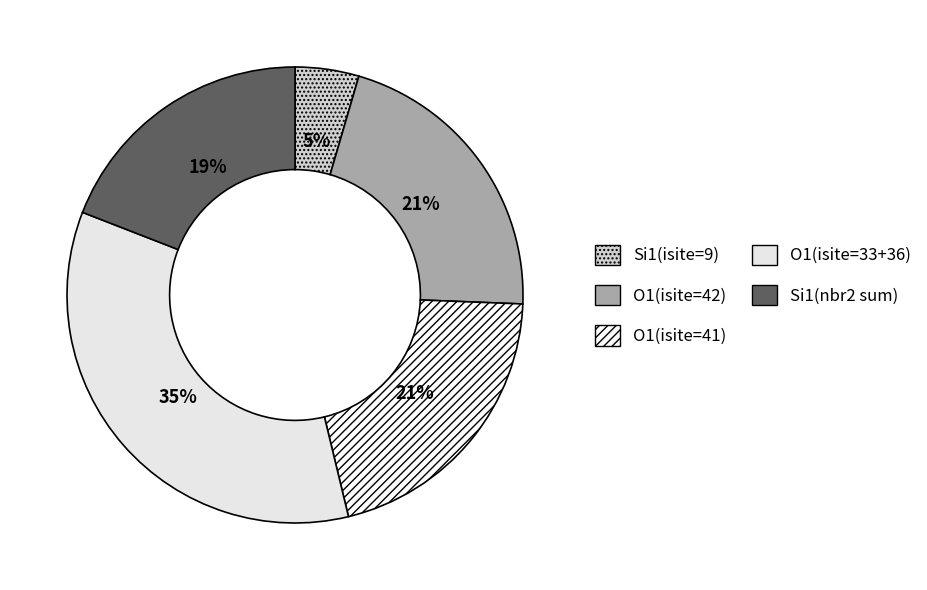

How many slices are in this pie chart?

5